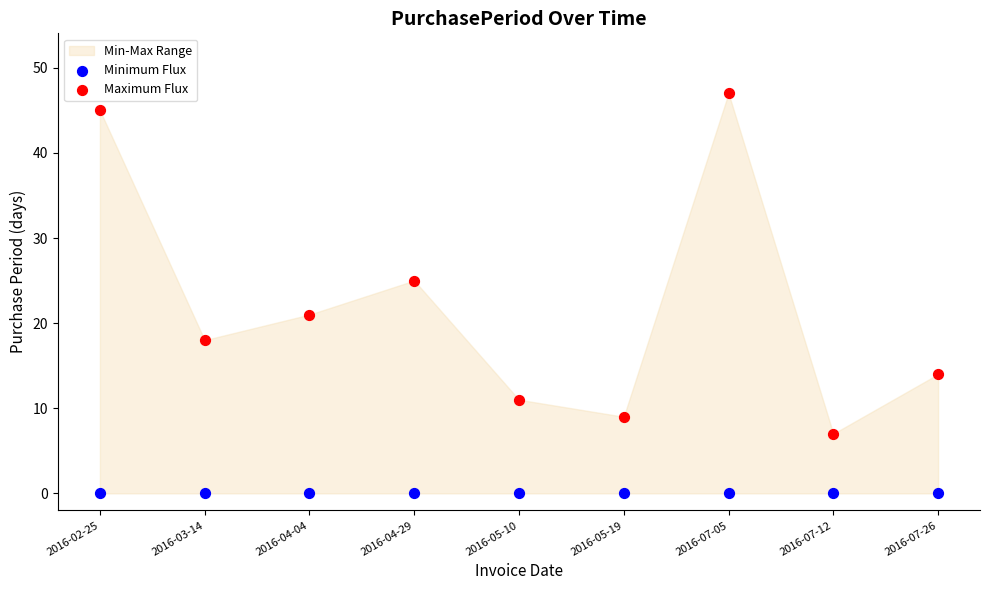

Which series contains the lowest Y value?

Minimum Flux